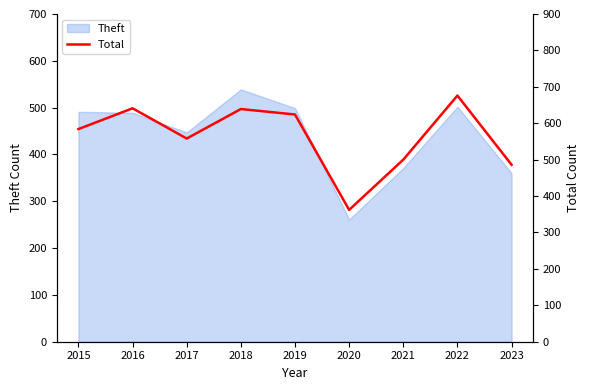

Approximately how many times larger is the value at 2022 compared to 2023?

1.4